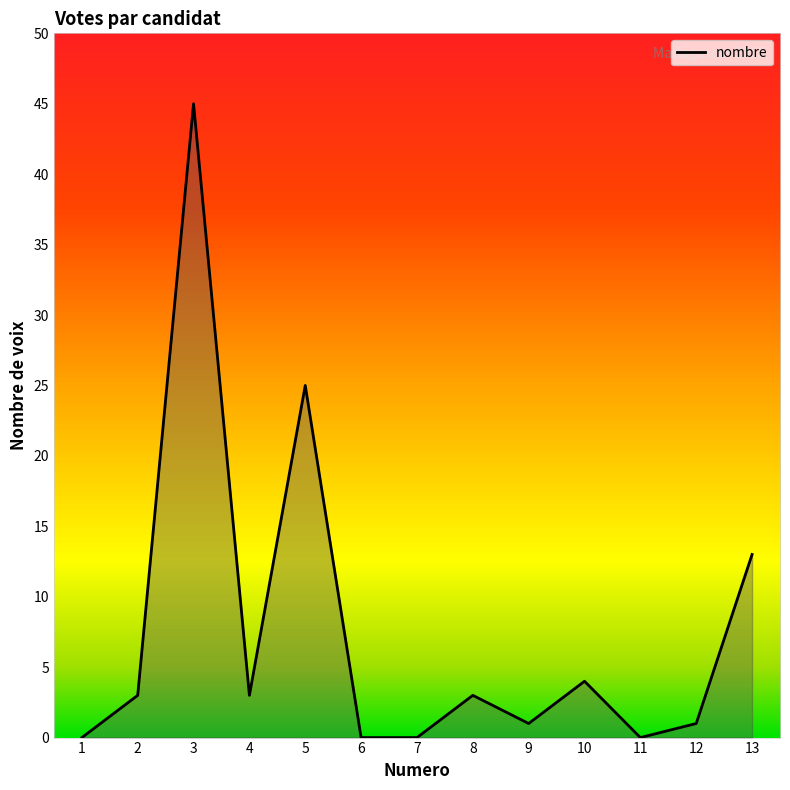

What is the difference between the maximum and minimum values?

45